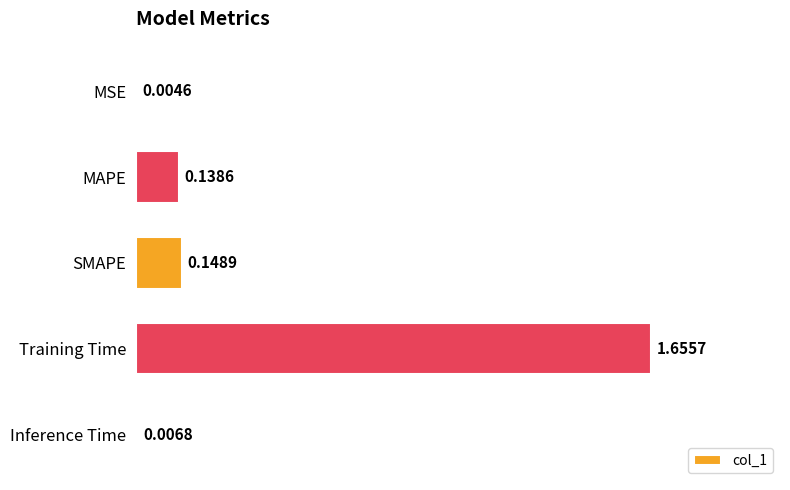

What is the sum of all values?

2.0